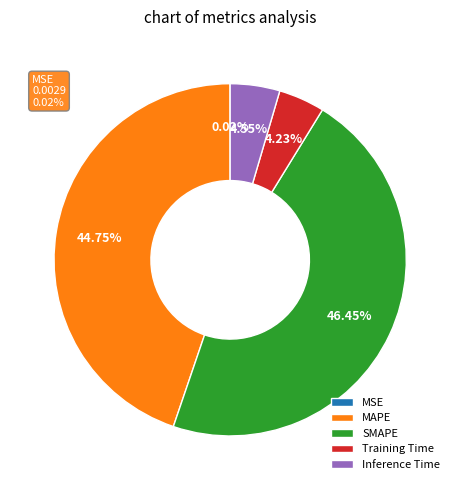

To the nearest percent, what is the average slice percentage?

20%